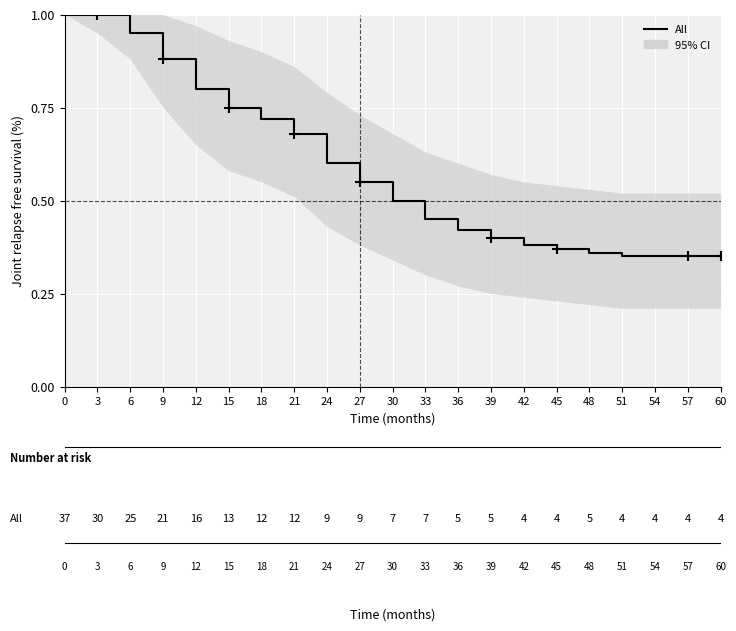

Where is the data nearest to the value 0?

51